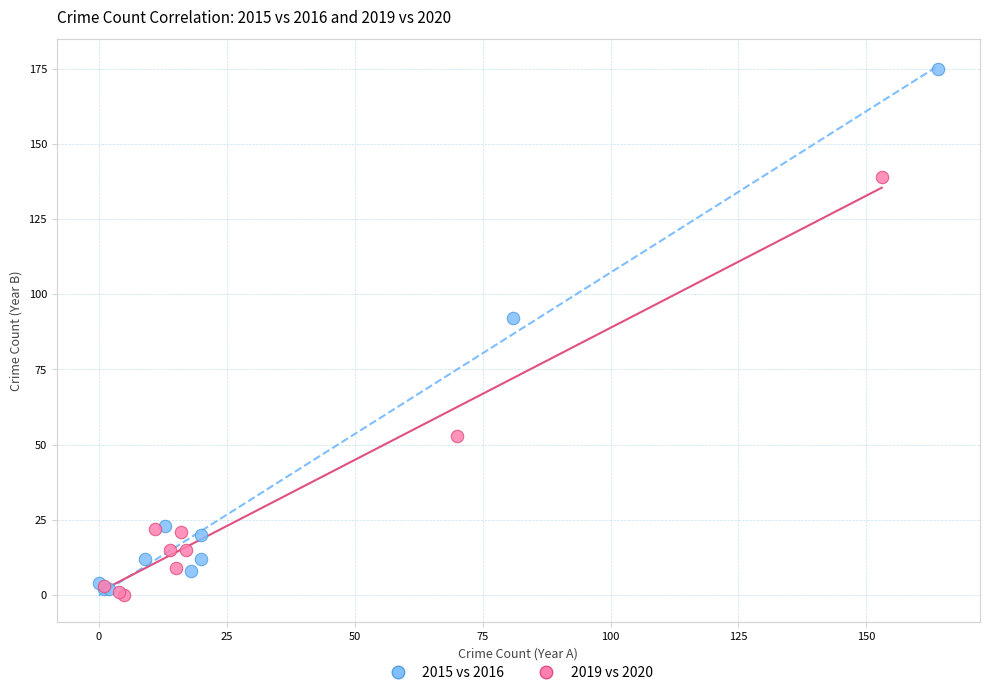

Which series contains the highest Y value?

2015 vs 2016